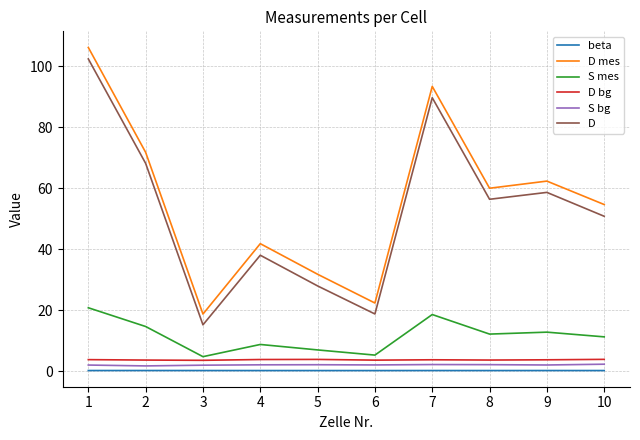

Where is the first local minimum for S mes?

3